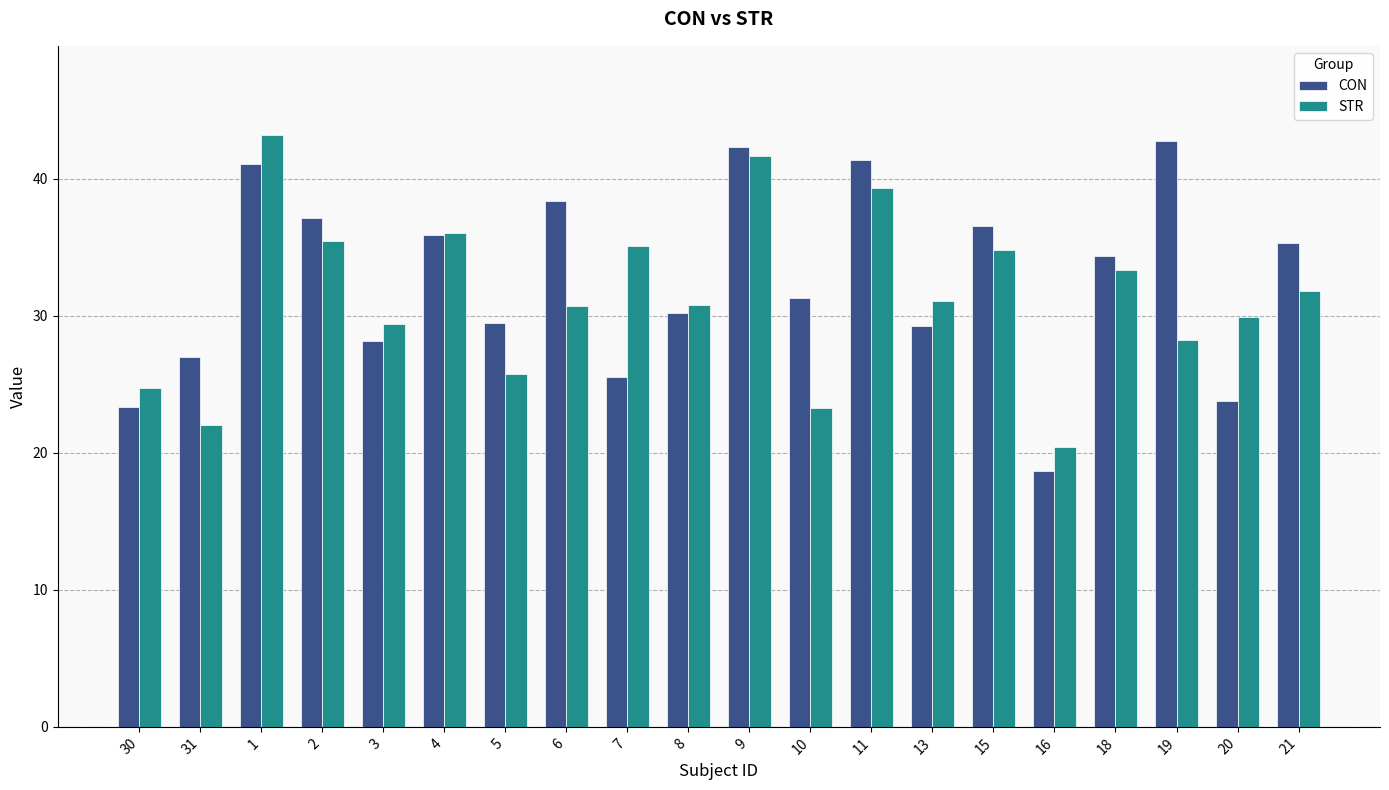

What is the sum of the CON values at 21 and 3?

63.4